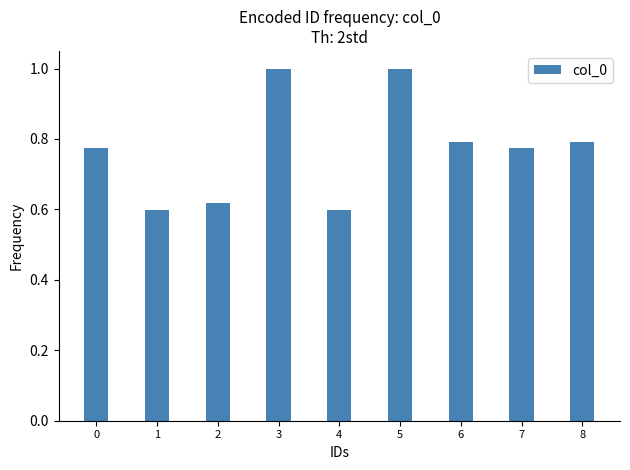

What is the difference between the values at 2 and 6?

0.2